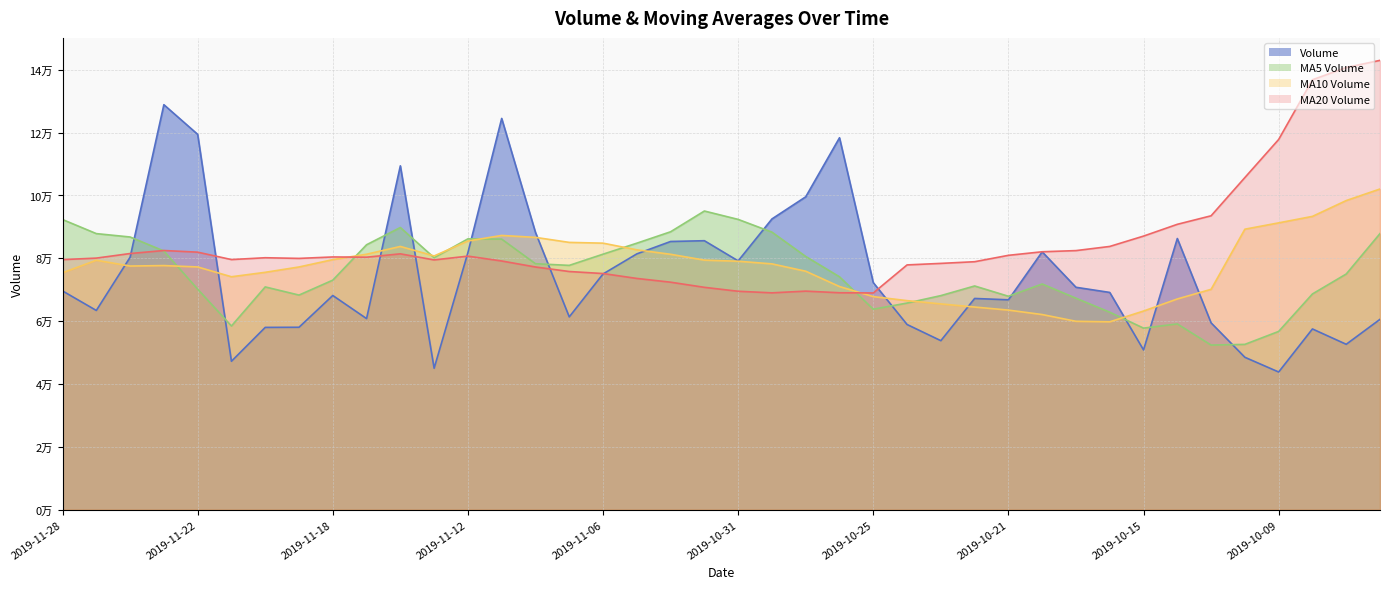

Where is the first local minimum for volume?

2019-11-27